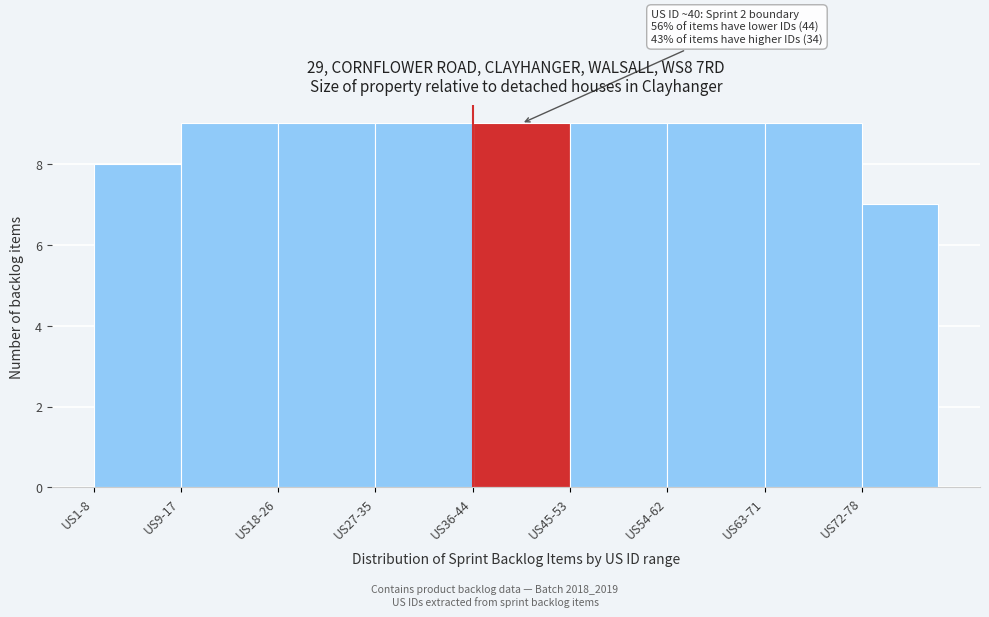

Reading left to right, what are all the values shown in this chart?

US1-8=8	US9-17=9	US18-26=9	US27-35=9	US36-44=9	US45-53=9	US54-62=9	US63-71=9	US72-78=7